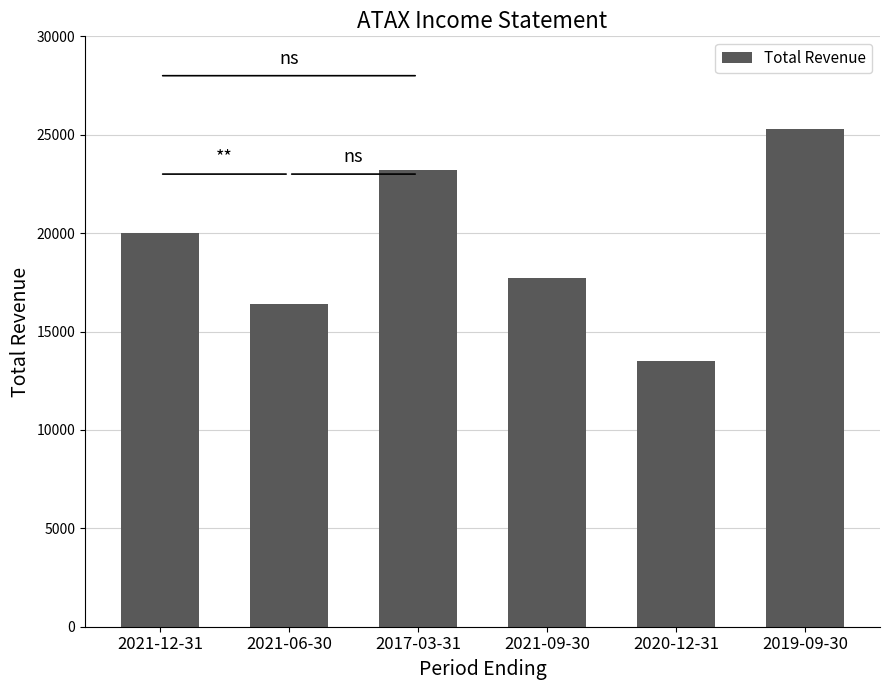

What is the approximate value at 2021-06-30, to the nearest 10?

16400